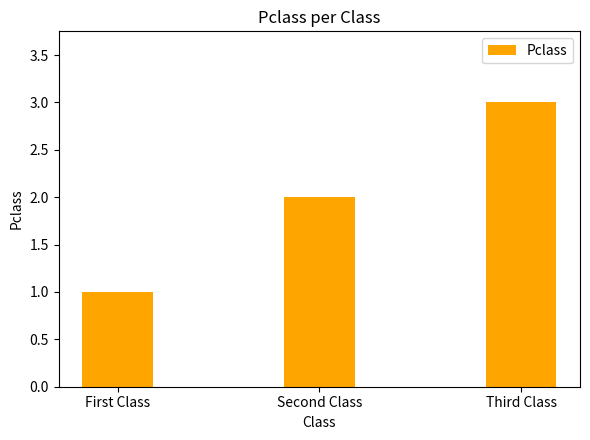

The chart shows a value of 3 at Third Class. True or false?

True